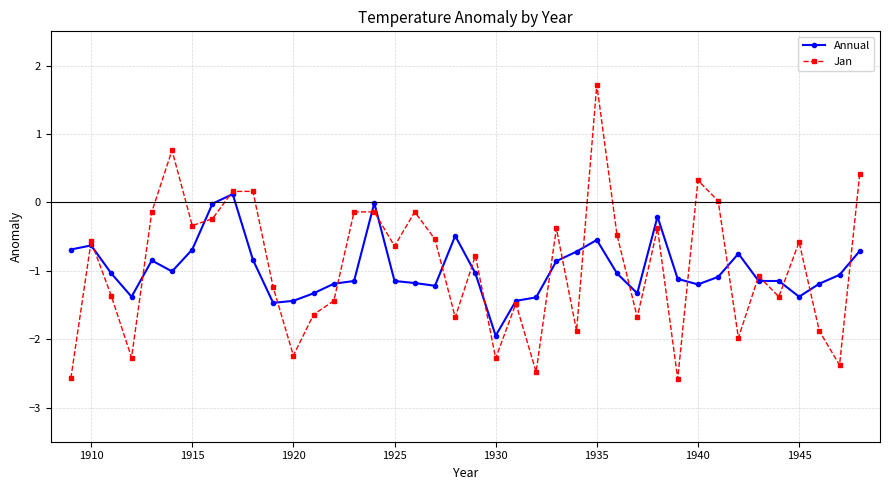

Rank the series by their maximum value, from lowest to highest.

Annual, Jan